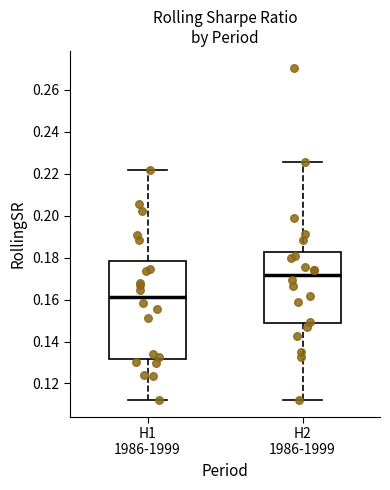

Where does the median line of the box for H1 1986-1999 sit on the y-axis? The values are not printed on the chart, so give them approximately, as read against the axis.

0.162